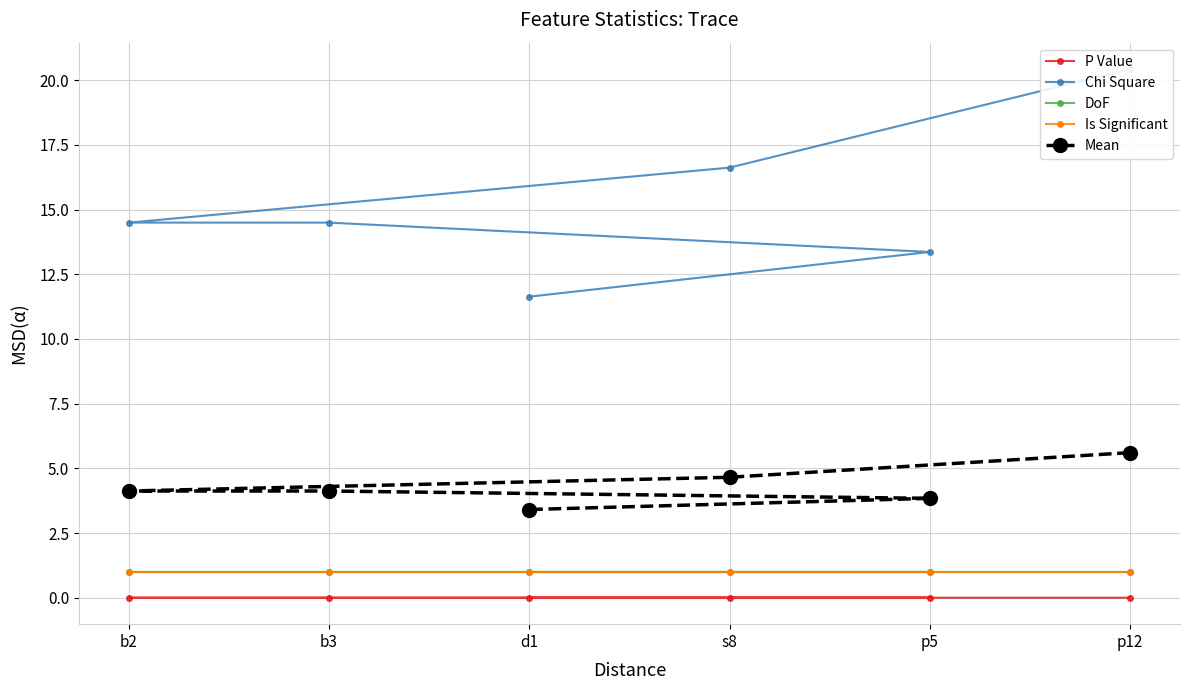

Reading left to right, transcribe all the data shown in this chart.

P Value: p12=0.0	s8=0.0	b2=0.0	b3=0.0	p5=0.0	d1=0.0
Chi Square: p12=20.4	s8=16.6	b2=14.5	b3=14.5	p5=13.4	d1=11.6
DoF: p12=1.0	s8=1.0	b2=1.0	b3=1.0	p5=1.0	d1=1.0
Is Significant: p12=1.0	s8=1.0	b2=1.0	b3=1.0	p5=1.0	d1=1.0
Mean: p12=5.6	s8=4.7	b2=4.1	b3=4.1	p5=3.8	d1=3.4